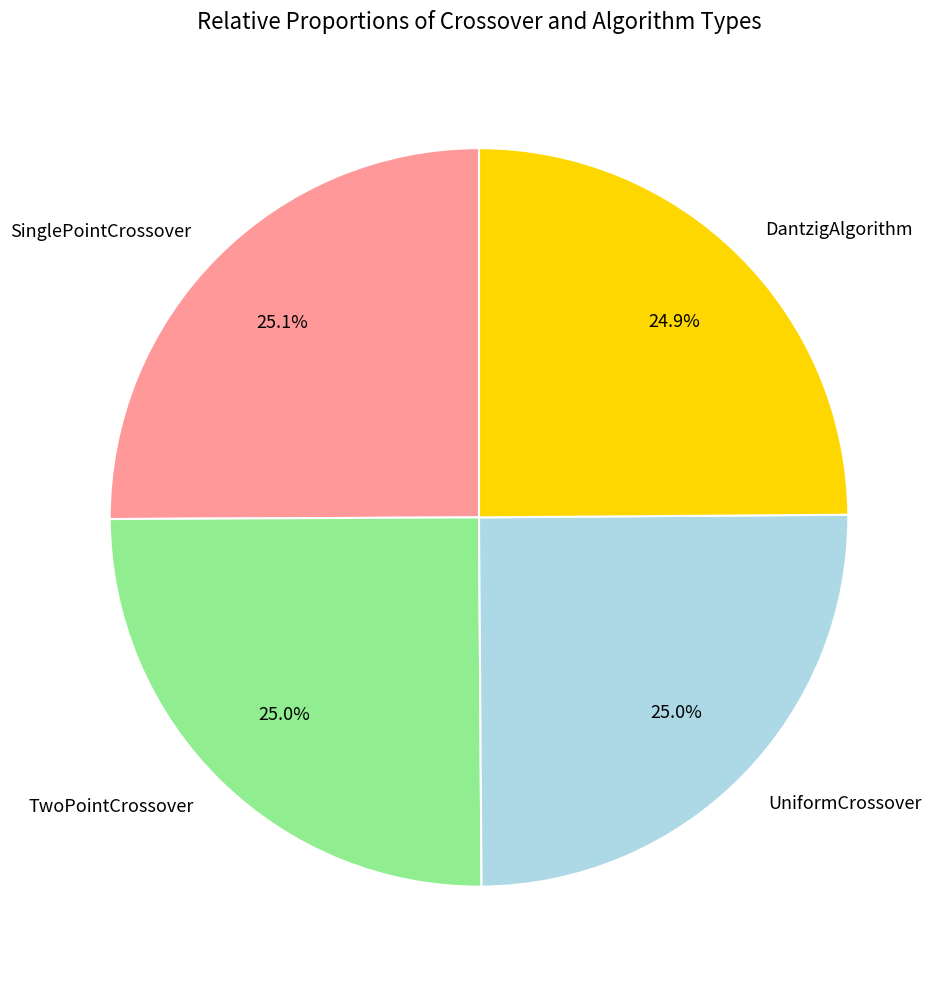

True or false: UniformCrossover accounts for 25% of the total.

True